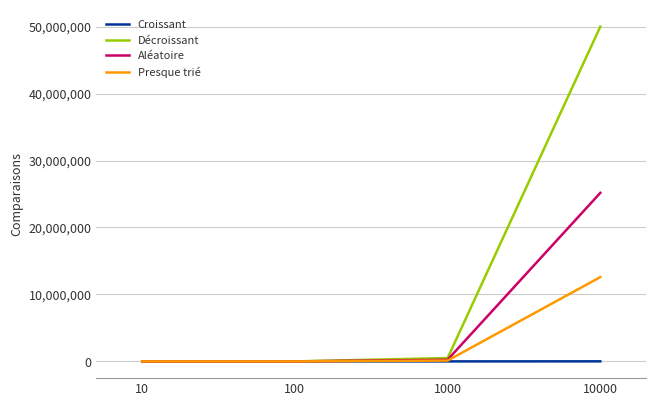

Which series has the largest range (max minus min)?

Décroissant